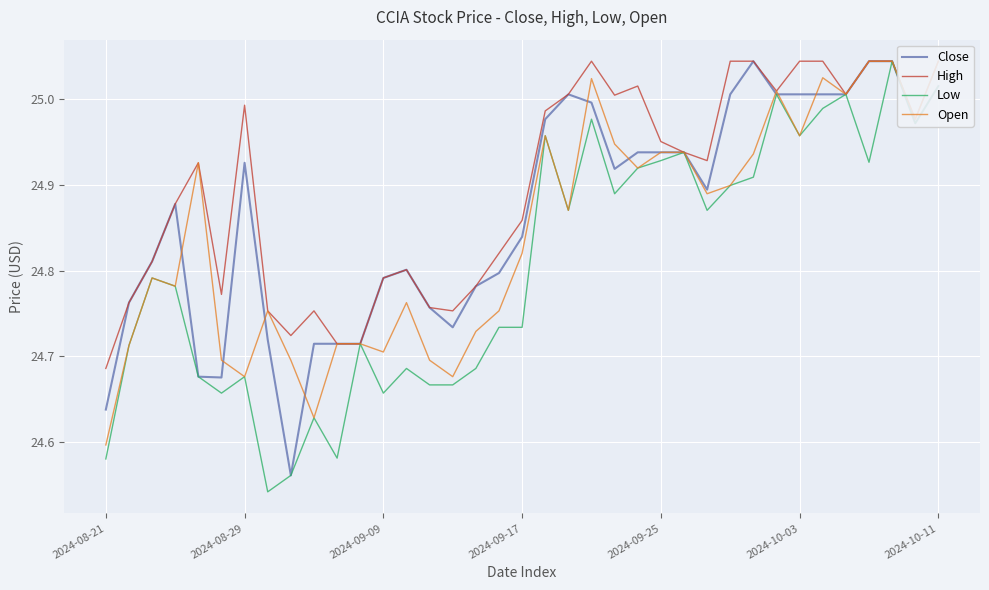

The Low series shows 39.6 at 26. True or false?

False